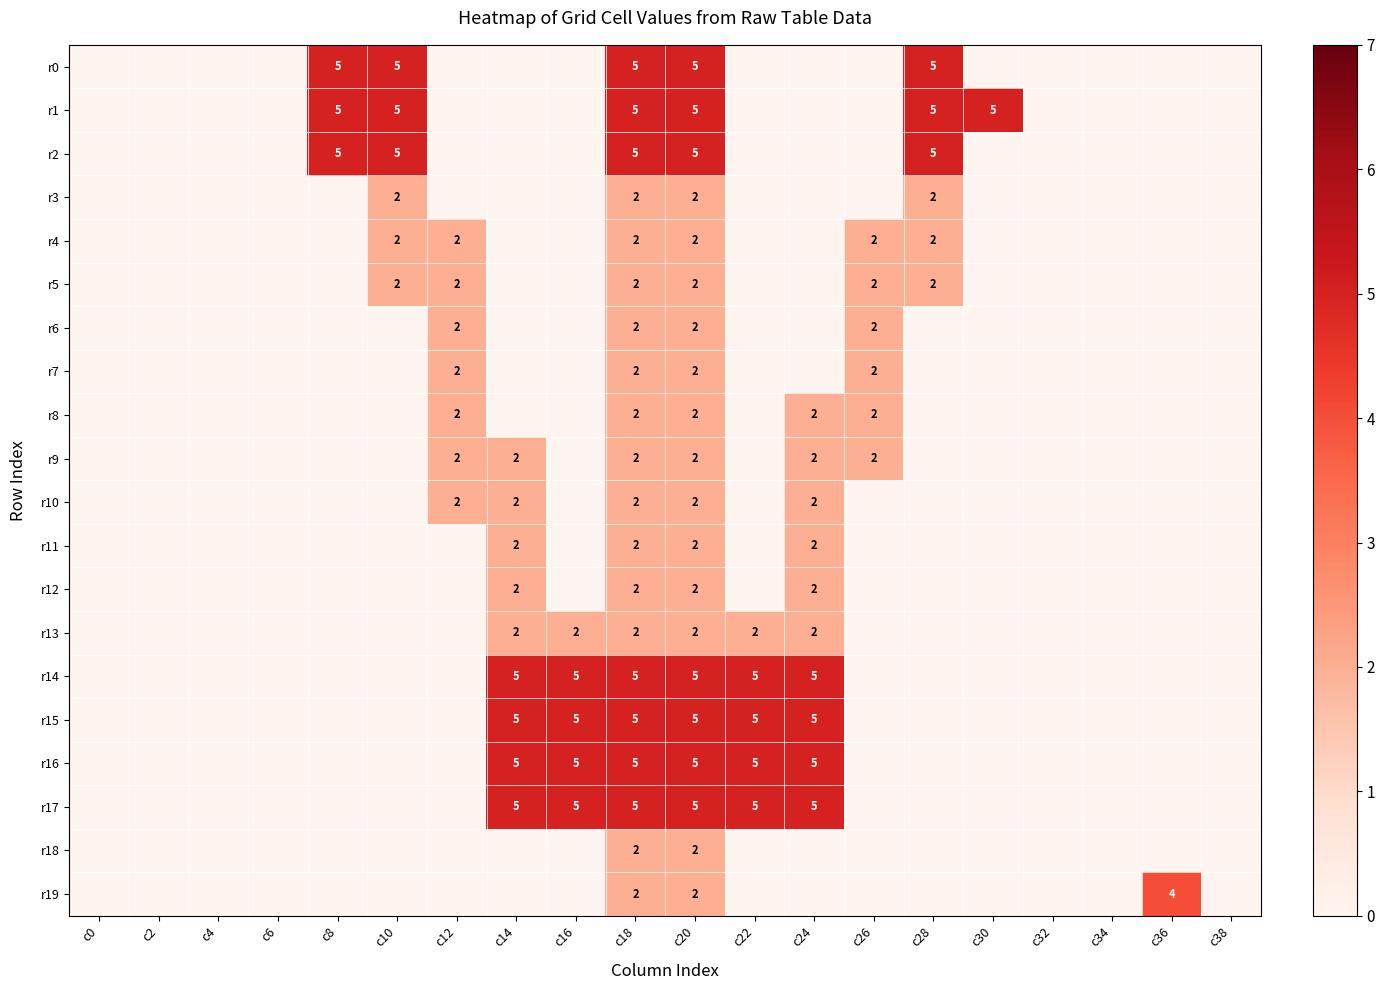

Is it true that r7 equals 2 at c20?

True